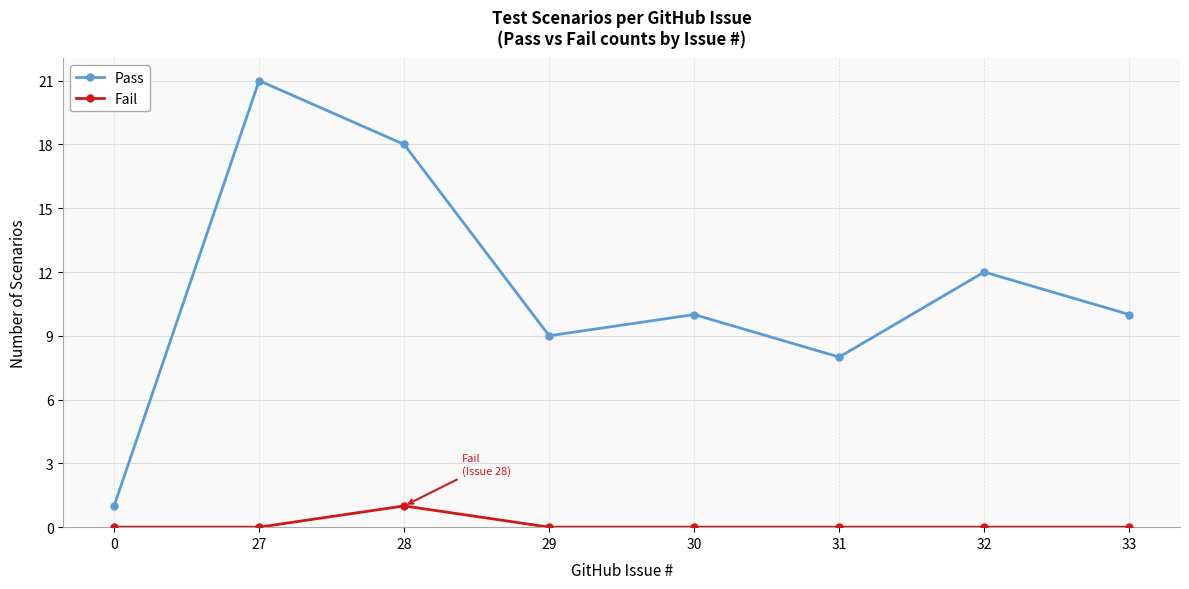

List the series in order of their overall mean, highest first.

Pass, Fail